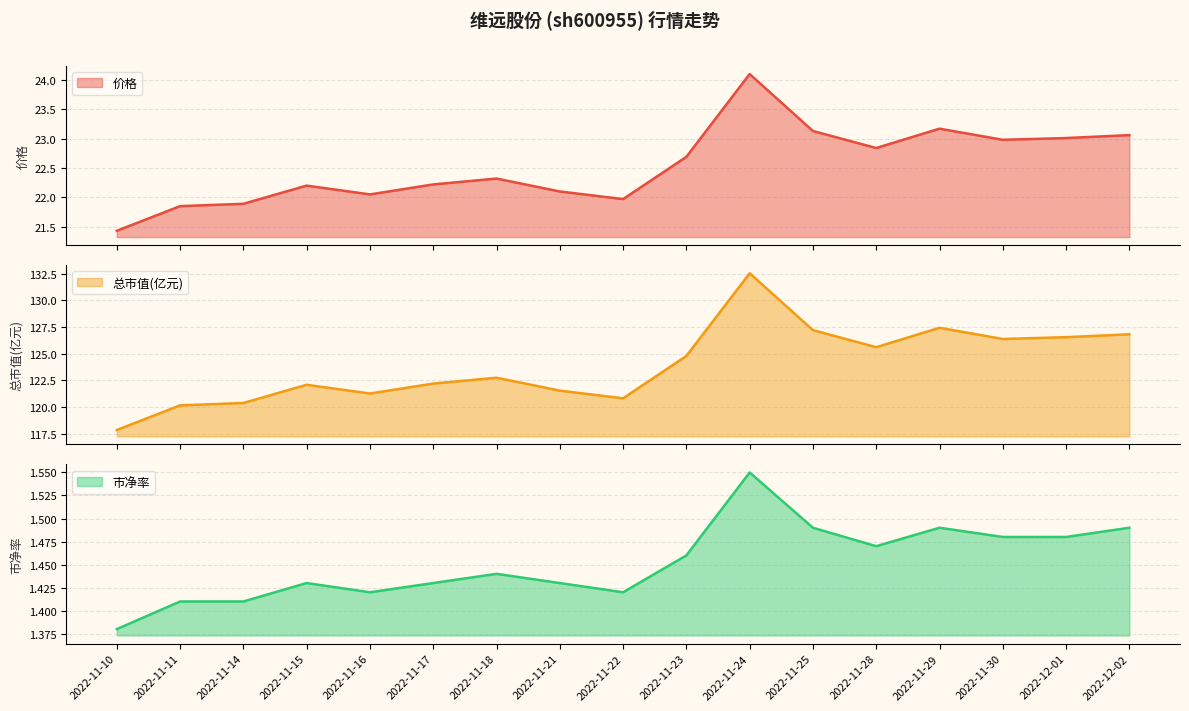

What are all the series names shown in the legend?

价格, 总市值(亿元), 市净率